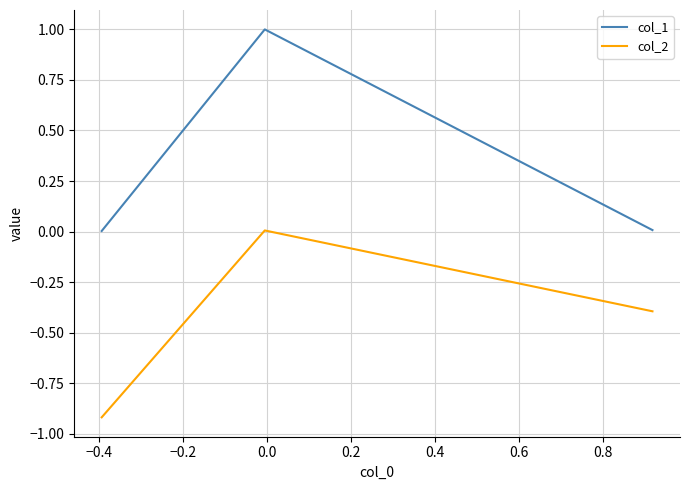

What is the greatest value displayed?

1.0